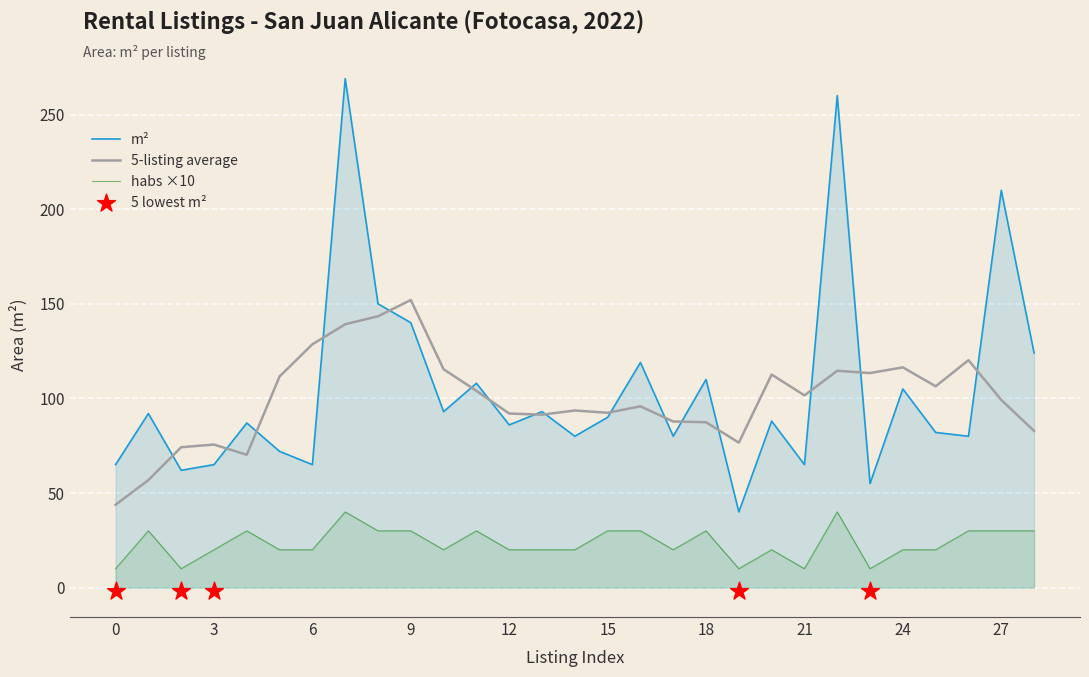

What is the highest value of the 5-listing average series?

152.0